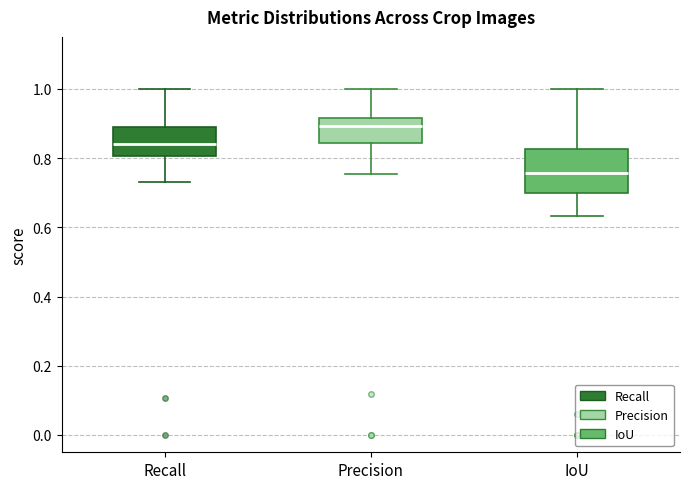

Where is the upper edge of the box for Precision on the y-axis? The values are not printed on the chart, so give them approximately, as read against the axis.

0.92